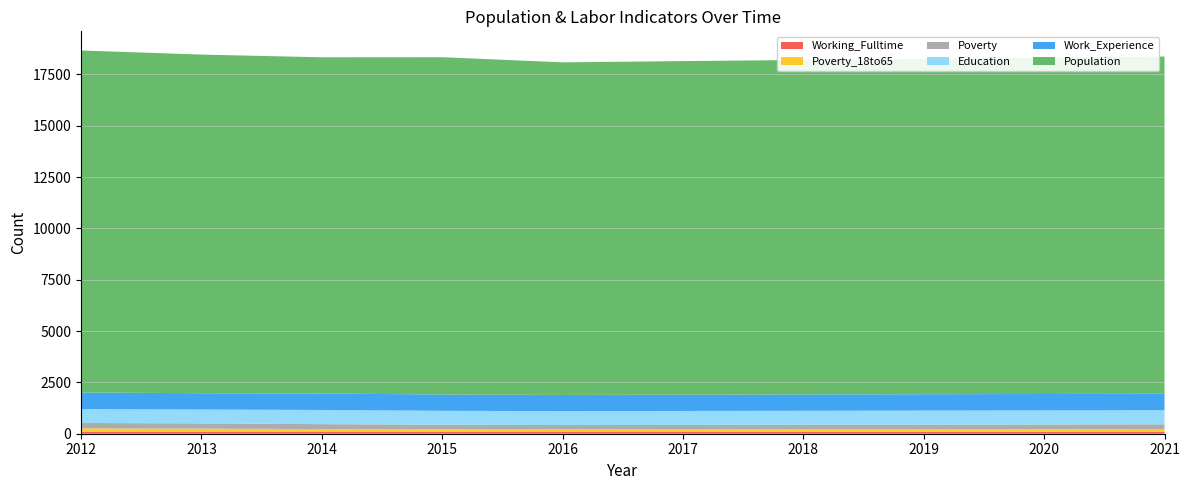

Reading right to left, what are all the values shown in this chart?

Population: 16425	16380	16335	16290	16248	16199	16428	16377	16494	16656
Poverty: 231	228	225	222	219	217	225	242	258	262
Poverty_18to65: 130	128	126	124	122	120	132	140	158	166
Work_Experience: 800	798	796	795	793	791	794	801	795	810
Education: 688	686	684	682	681	677	677	690	673	677
Working_Fulltime: 97	95	92	90	87	85	83	85	89	95